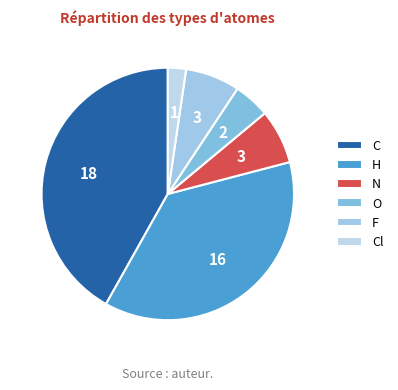

Count the number of slices in the pie.

6